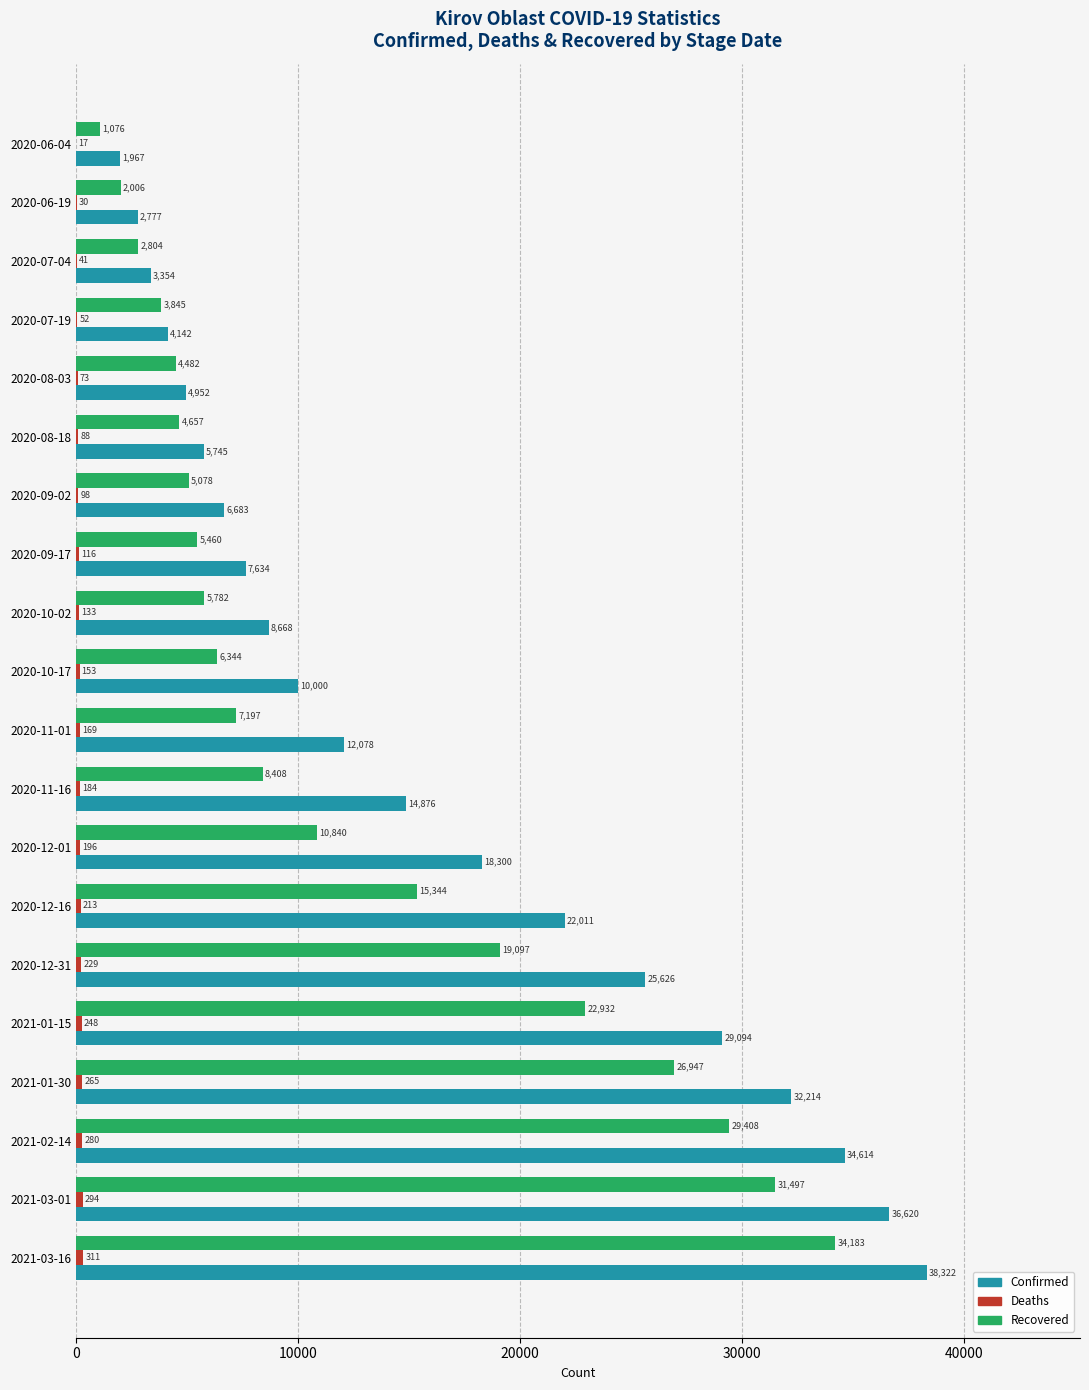

At which category does the chart reach its peak across all series?

2021-03-16